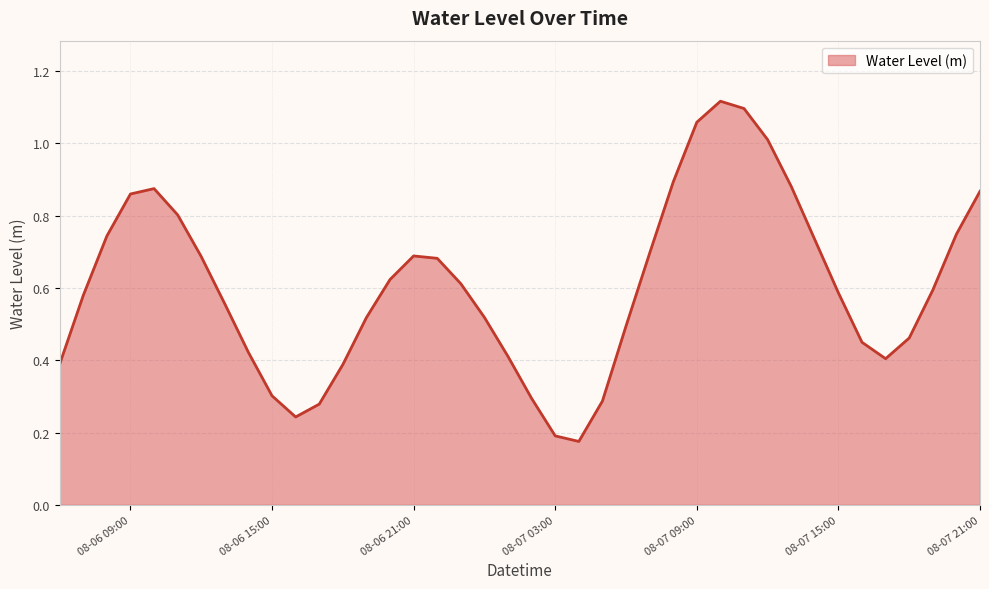

What is the label of the 32nd point from the right?

2025-08-06 14:00:00